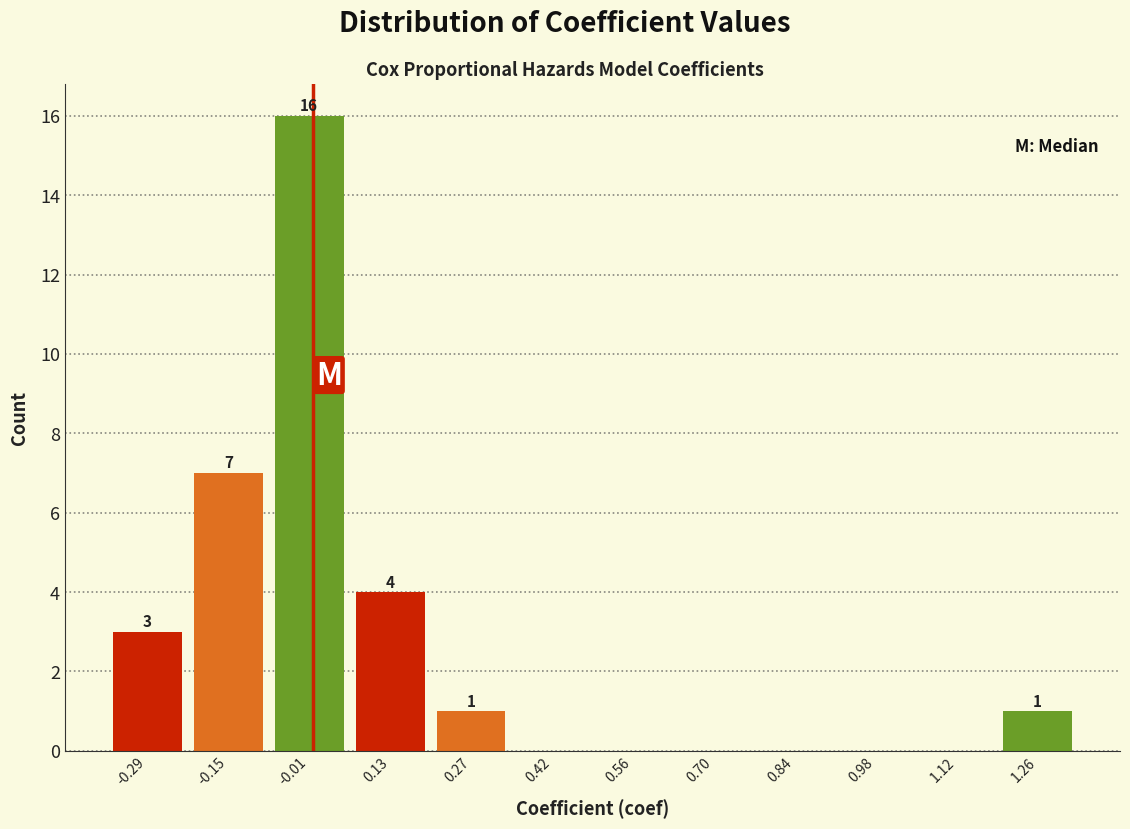

Over which range of the x-axis is the bar tallest?

-0.08 to 0.06